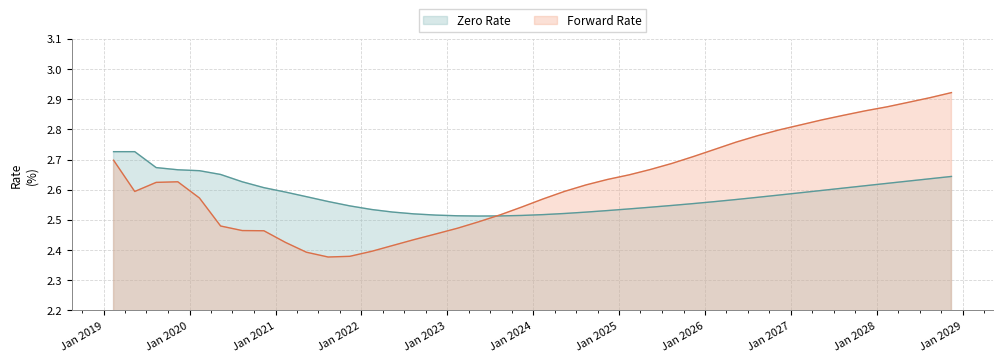

How many intersections are there between Forward Rate and Zero Rate?

1